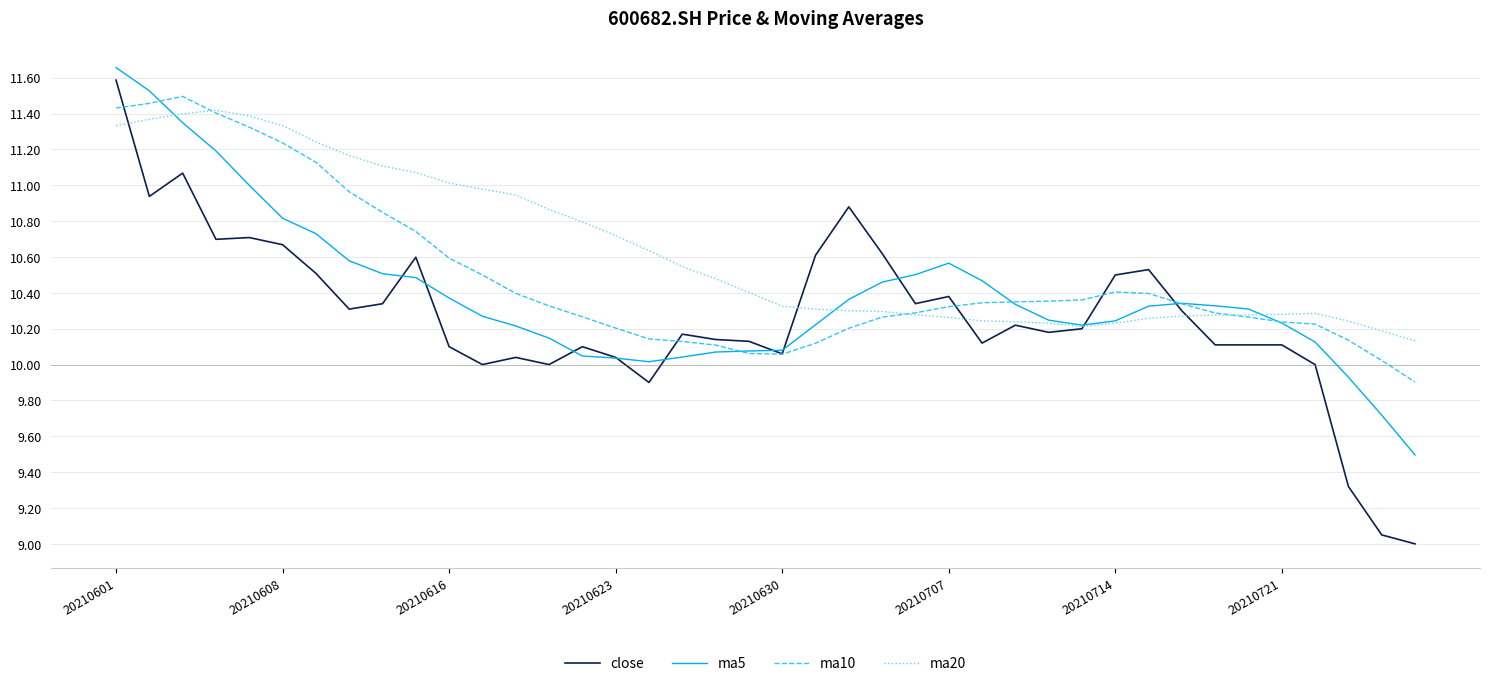

Rank the series by their maximum value, from lowest to highest.

ma20, ma10, close, ma5